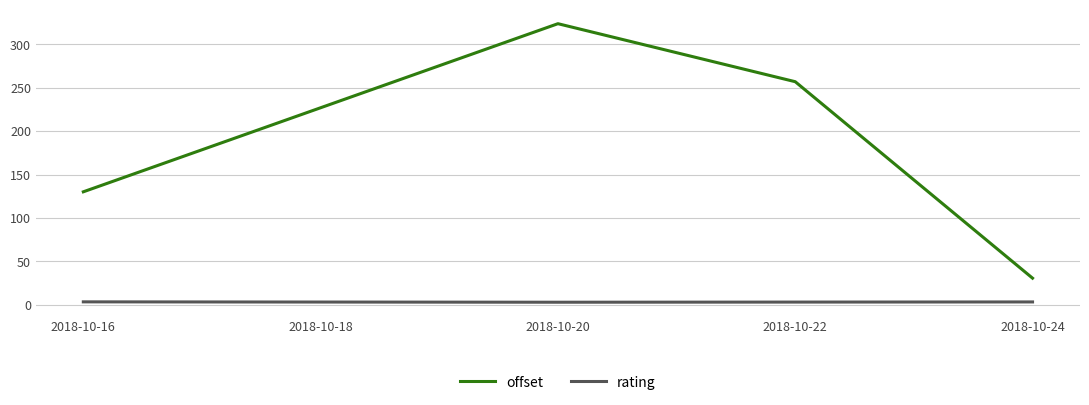

At which category does the chart reach its peak across all series?

2018-10-20